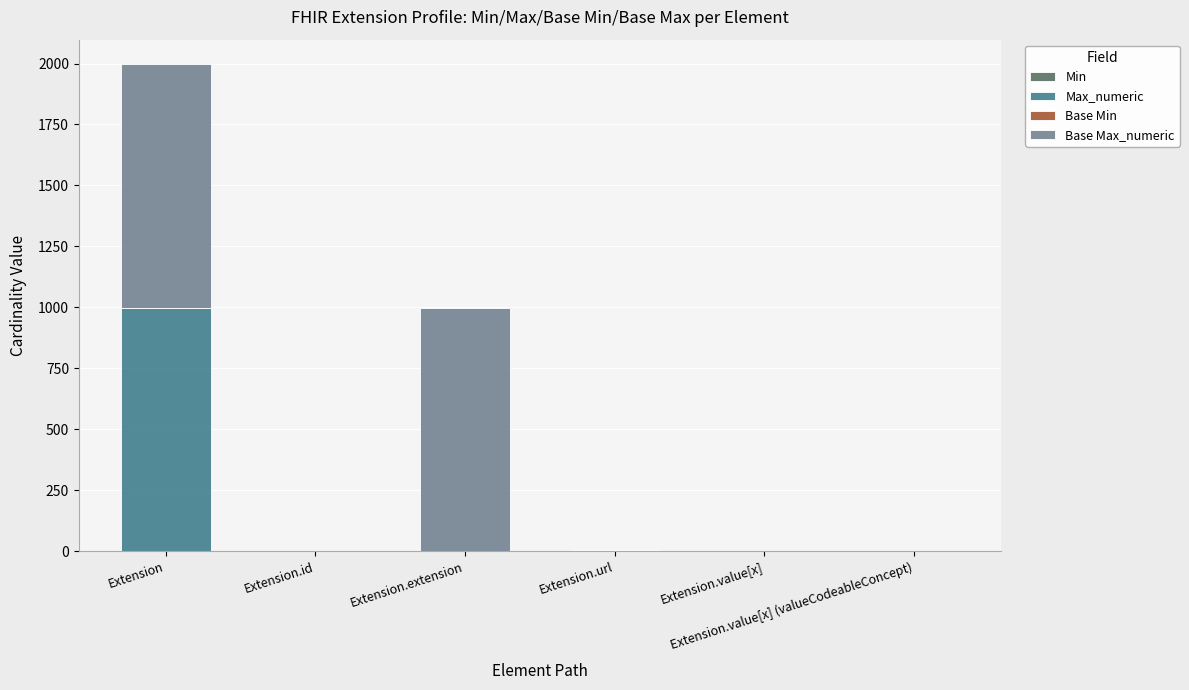

What is the sum of all Max_numeric values?

1003